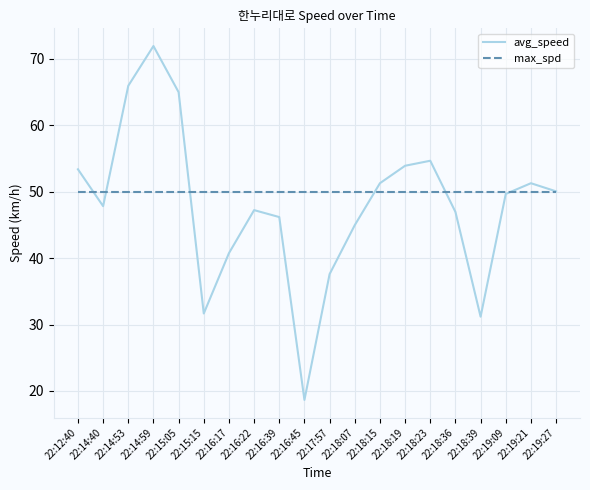

At which label is avg_speed closest to 45?

22:18:07